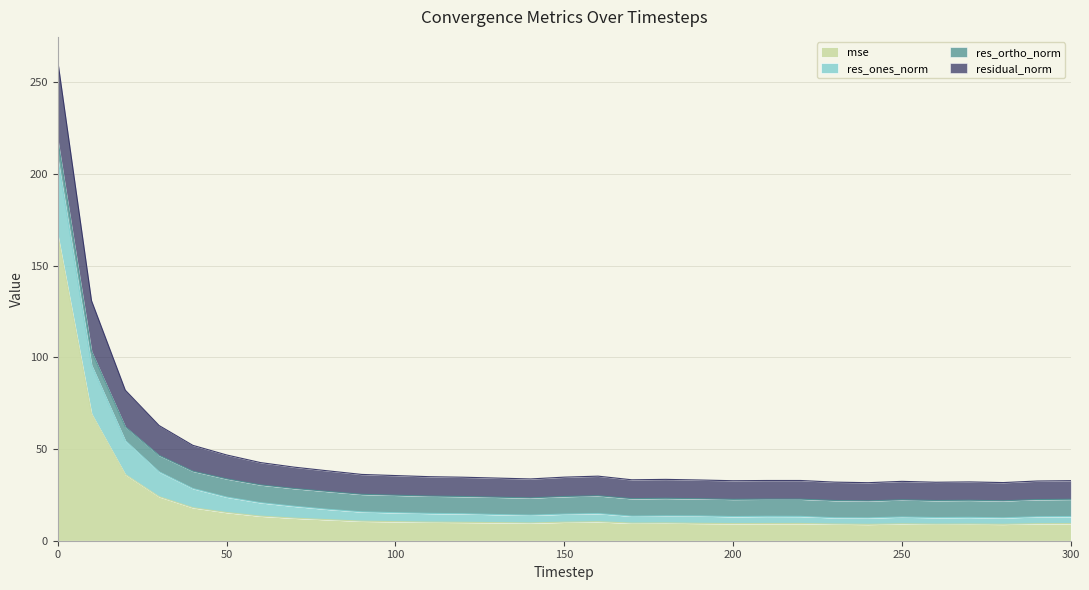

Is the value of residual_norm at 120 greater than the value of mse at 180?

Yes